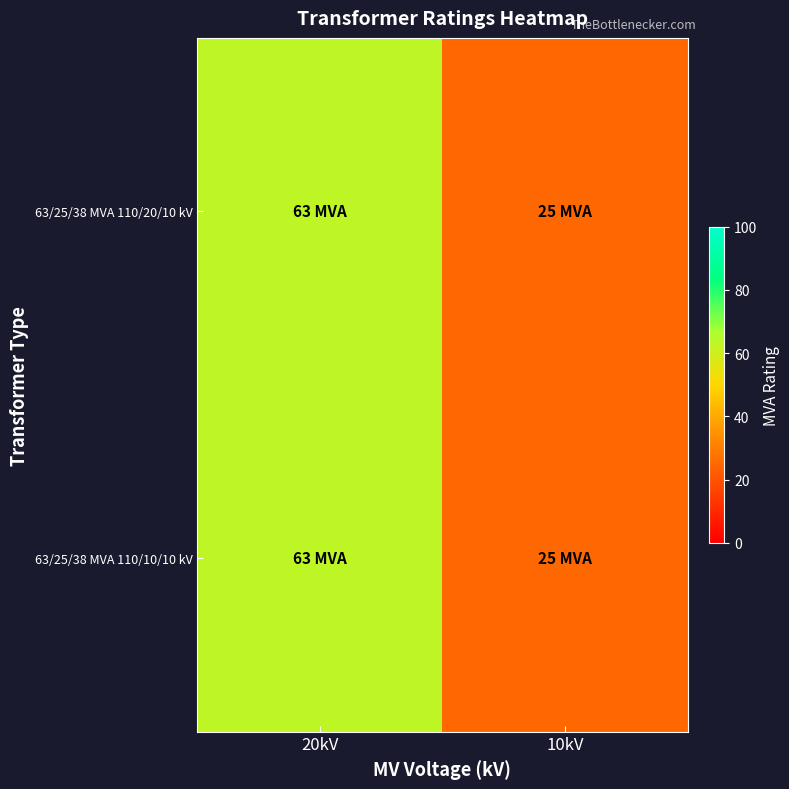

At how many categories does at least one series exceed 61?

1